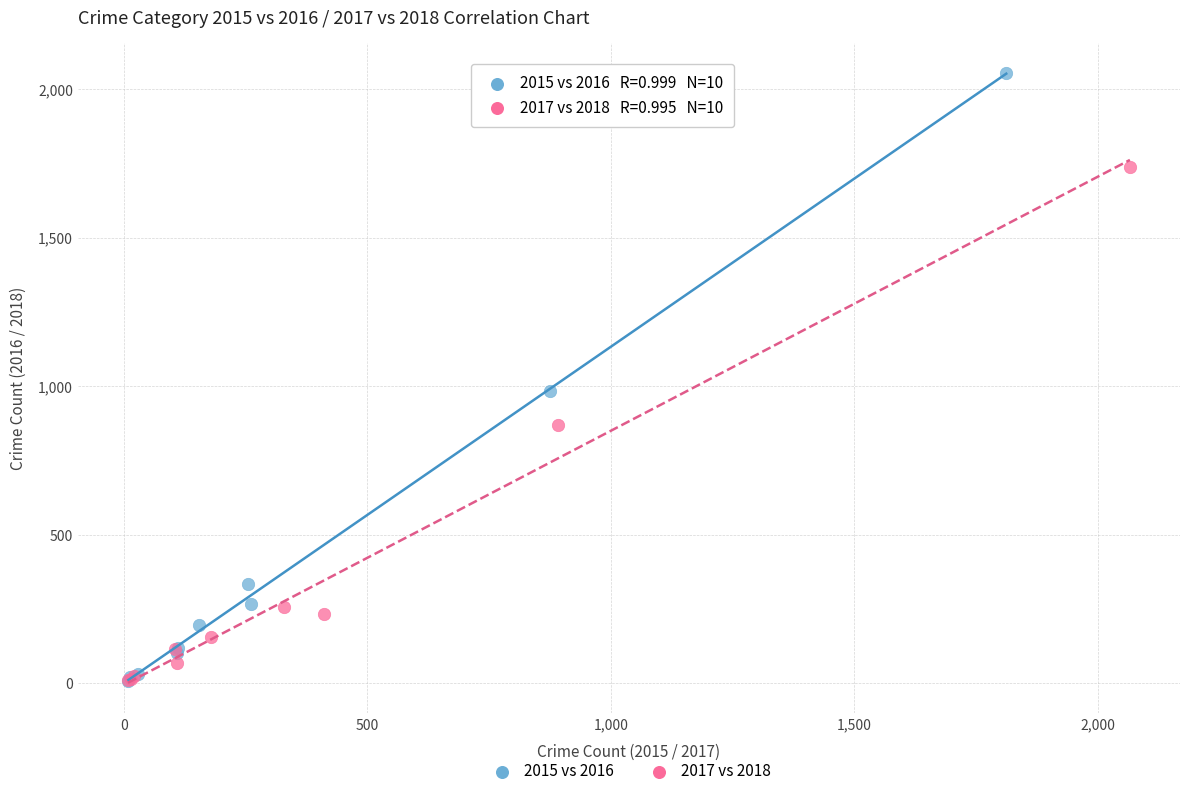

Which series reaches the maximum Y coordinate?

2015 vs 2016